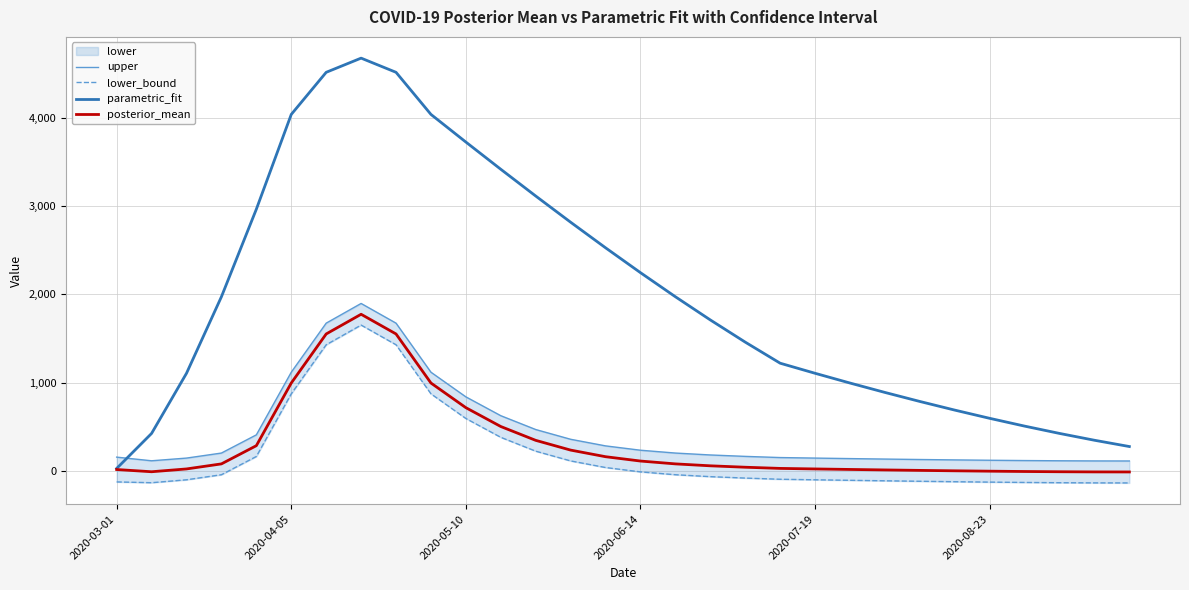

What is the maximum value for posterior_mean?

1775.7